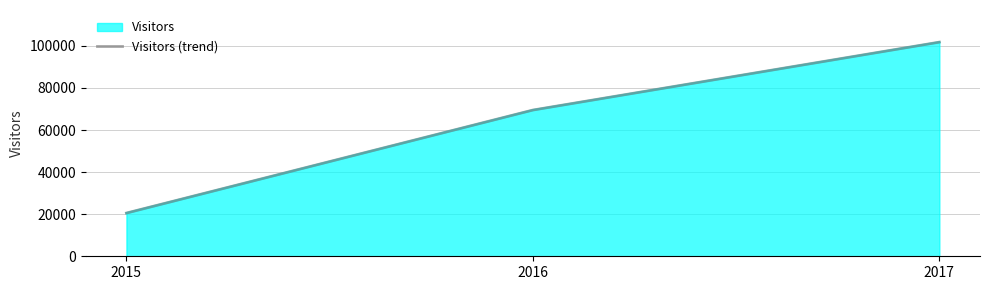

Reading left to right, extract all data points from this chart.

2015=20551	2016=69510	2017=101792